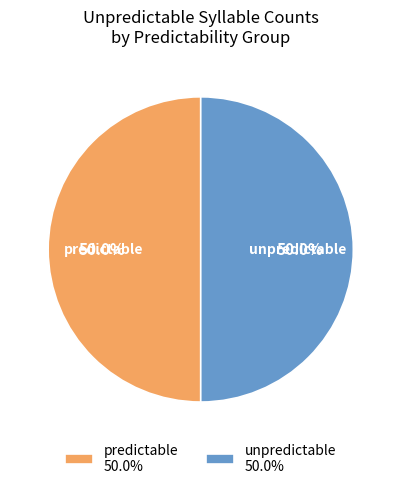

To the nearest percent, what is the average slice percentage?

50%